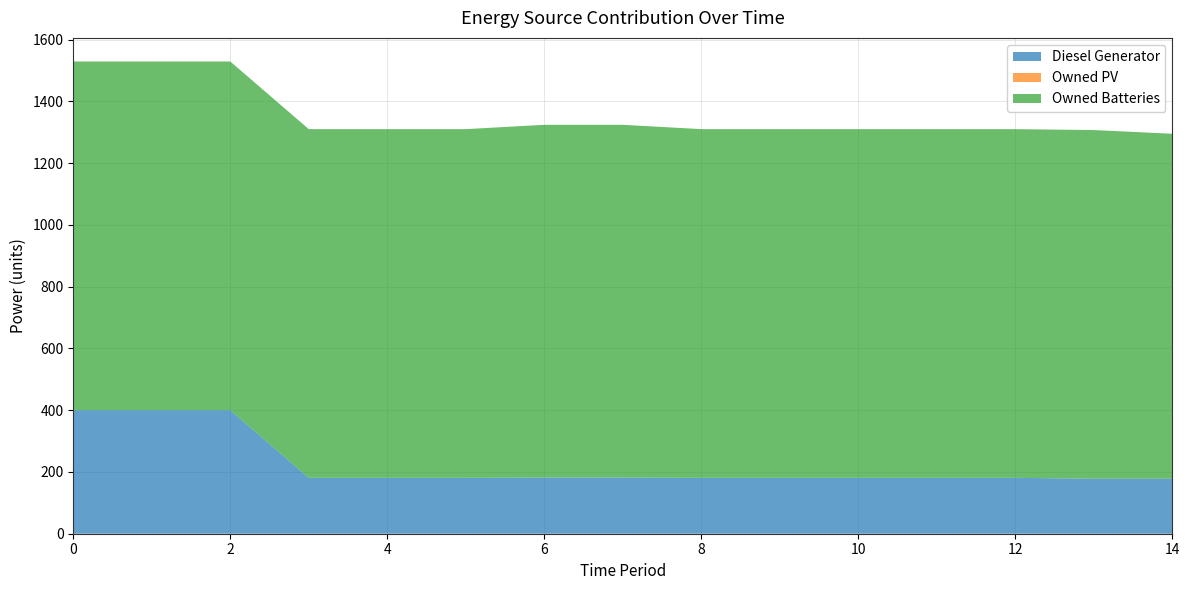

Reading left to right, what are all the values shown in this chart?

Diesel Generator: 400	400	400	181	181	181	182	182	181	181	181	181	181	178	178
Owned PV: 0	0	0	0	0	0	0	0	0	0	0	0	0	0	0
Owned Batteries: 1129	1129	1129	1129	1129	1129	1142	1142	1129	1129	1129	1129	1129	1129	1117